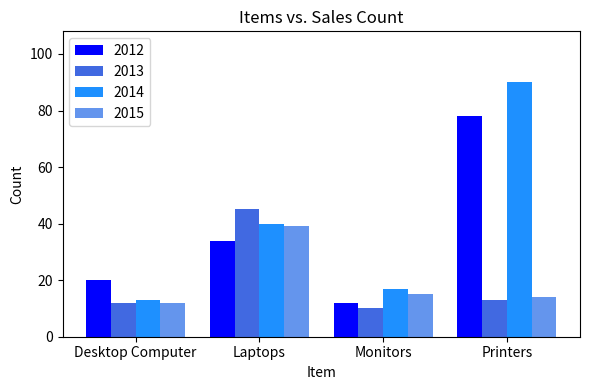

What is the approximate value of 2015 at Monitors, to the nearest 5?

15